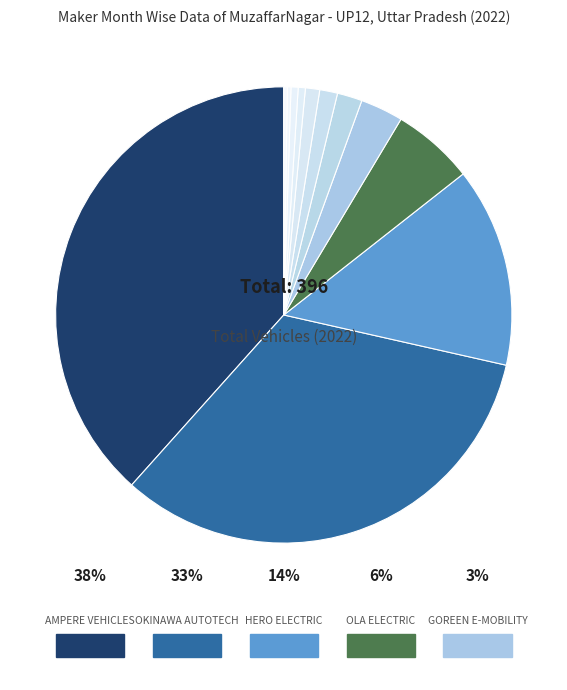

Is it true that HERO ELECTRIC VEHICLES PVT. LTD is 8% of the pie?

False